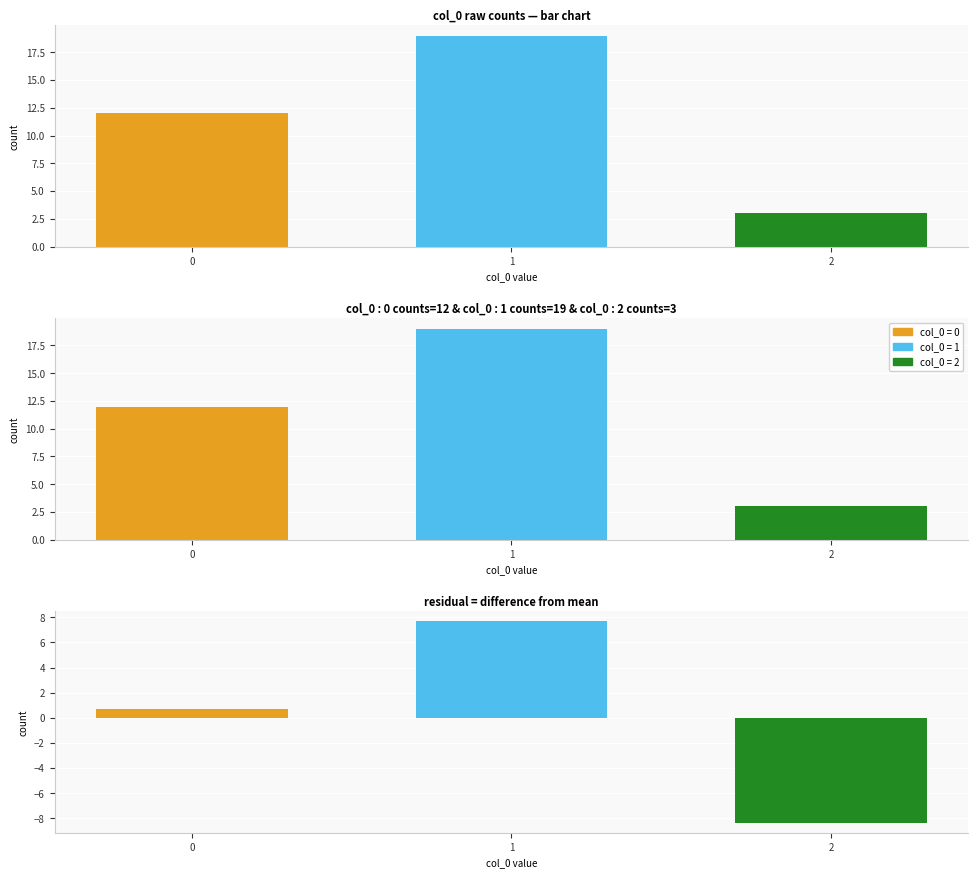

What is the difference between the second highest and minimum values?

9.0